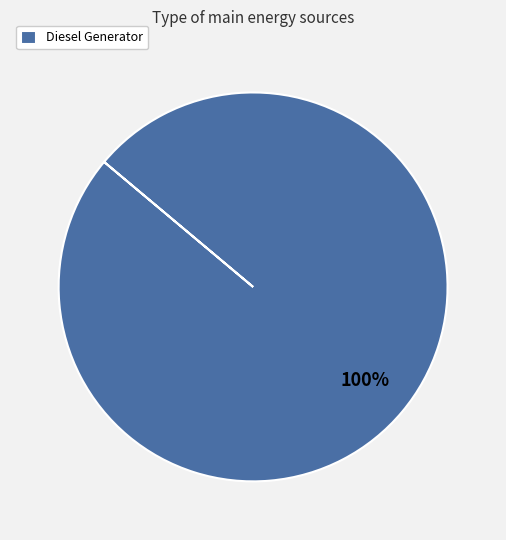

Does any single category account for the majority?

Yes